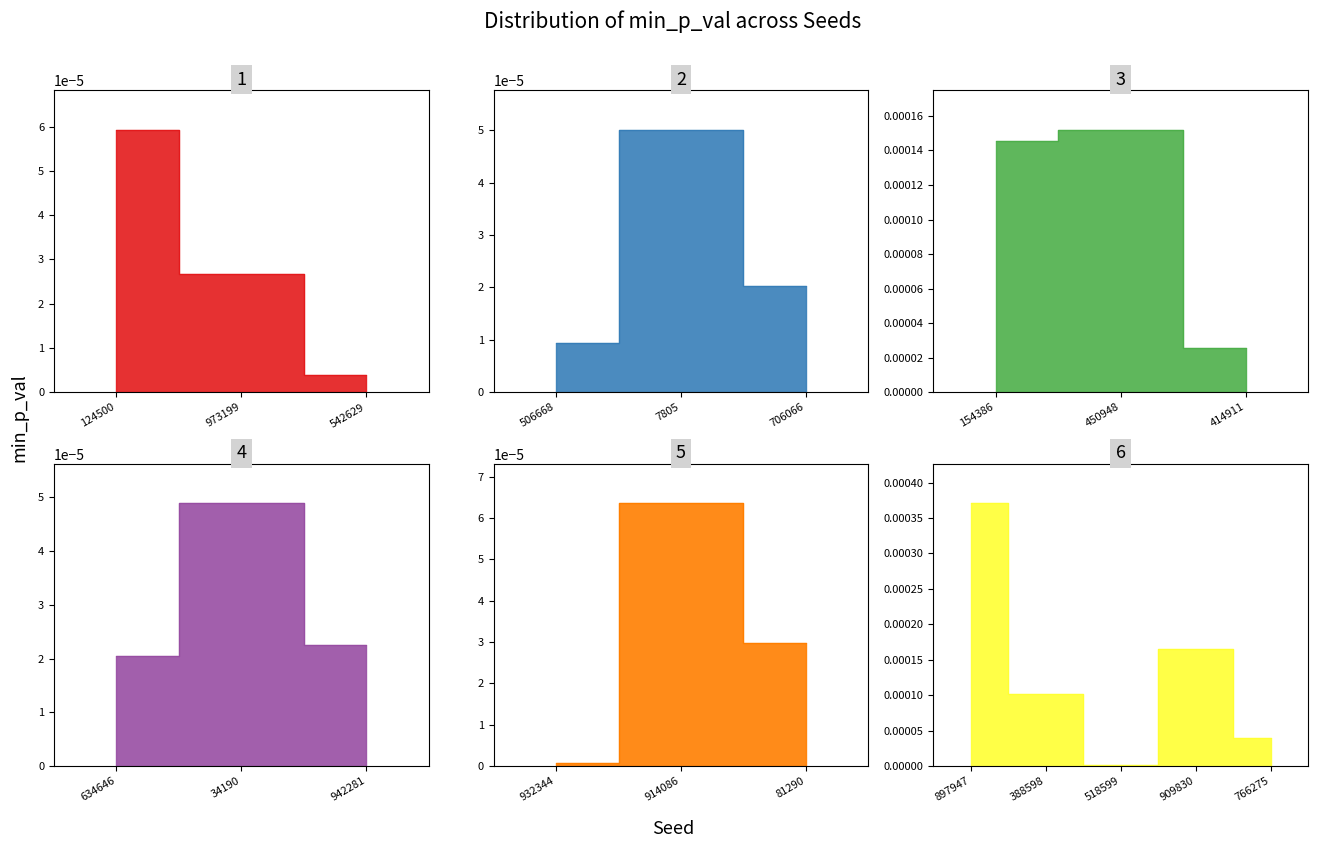

Rank the categories by value from lowest to highest.

932344, 518599, 542629, 506668, 706066, 634646, 942281, 414911, 973199, 81290, 766275, 34190, 7805, 124500, 914086, 388598, 154386, 450948, 909830, 897947